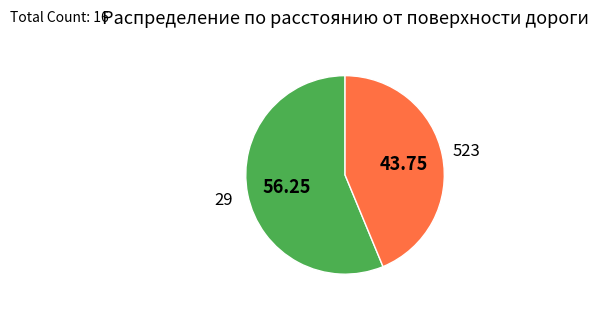

Is it true that 29 is 65% of the pie?

False